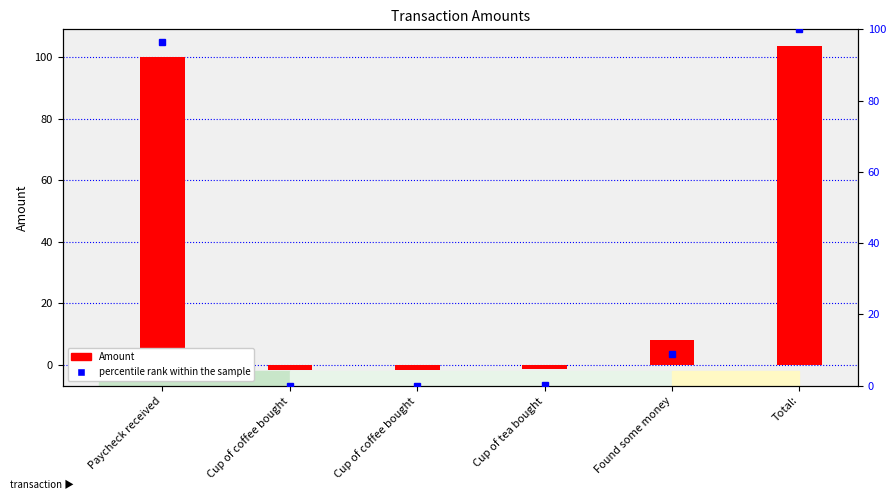

What is the highest value of the Amount series?

103.8